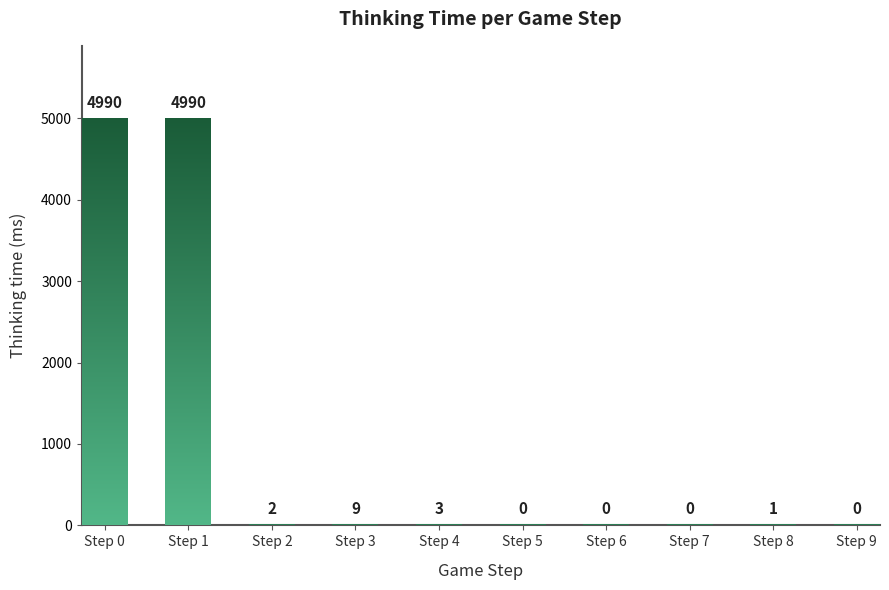

What is the difference between the maximum and minimum values?

4990